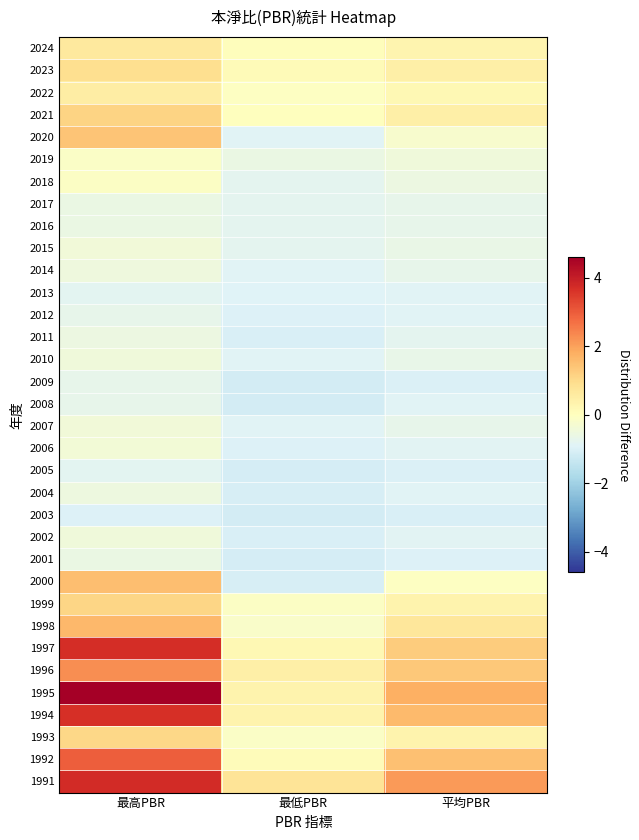

Reading right to left, extract all data points from this chart.

2024: 平均PBR=0.3	最低PBR=0.1	最高PBR=0.6
2023: 平均PBR=0.4	最低PBR=0.1	最高PBR=0.9
2022: 平均PBR=0.2	最低PBR=-0.0	最高PBR=0.5
2021: 平均PBR=0.4	最低PBR=0.0	最高PBR=1.1
2020: 平均PBR=-0.2	最低PBR=-0.9	最高PBR=1.4
2019: 平均PBR=-0.4	最低PBR=-0.6	最高PBR=-0.1
2018: 平均PBR=-0.6	最低PBR=-0.8	最高PBR=-0.1
2017: 平均PBR=-0.7	最低PBR=-0.8	最高PBR=-0.6
2016: 平均PBR=-0.7	最低PBR=-0.8	最高PBR=-0.6
2015: 平均PBR=-0.6	最低PBR=-0.8	最高PBR=-0.4
2014: 平均PBR=-0.7	最低PBR=-0.9	最高PBR=-0.5
2013: 平均PBR=-0.9	最低PBR=-0.9	最高PBR=-0.8
2012: 平均PBR=-0.9	最低PBR=-0.9	最高PBR=-0.7
2011: 平均PBR=-0.8	最低PBR=-1.0	最高PBR=-0.6
2010: 平均PBR=-0.6	最低PBR=-0.9	最高PBR=-0.4
2009: 平均PBR=-1.0	最低PBR=-1.1	最高PBR=-0.7
2008: 平均PBR=-0.9	最低PBR=-1.1	最高PBR=-0.7
2007: 平均PBR=-0.7	最低PBR=-0.9	最高PBR=-0.4
2006: 平均PBR=-0.9	最低PBR=-0.9	最高PBR=-0.4
2005: 平均PBR=-1.0	最低PBR=-1.1	最高PBR=-0.8
2004: 平均PBR=-0.9	最低PBR=-1.0	最高PBR=-0.5
2003: 平均PBR=-1.0	最低PBR=-1.1	最高PBR=-0.9
2002: 平均PBR=-0.8	最低PBR=-1.0	最高PBR=-0.4
2001: 平均PBR=-0.9	最低PBR=-1.1	最高PBR=-0.6
2000: 平均PBR=-0.0	最低PBR=-1.1	最高PBR=1.5
1999: 平均PBR=0.3	最低PBR=-0.1	最高PBR=1.1
1998: 平均PBR=0.7	最低PBR=-0.2	最高PBR=1.6
1997: 平均PBR=1.3	最低PBR=0.2	最高PBR=3.7
1996: 平均PBR=1.4	最低PBR=0.5	最高PBR=2.3
1995: 平均PBR=1.8	最低PBR=0.4	最高PBR=4.6
1994: 平均PBR=1.6	最低PBR=0.3	最高PBR=3.7
1993: 平均PBR=0.3	最低PBR=-0.1	最高PBR=1.1
1992: 平均PBR=1.5	最低PBR=0.1	最高PBR=3.0
1991: 平均PBR=2.1	最低PBR=0.8	最高PBR=3.8